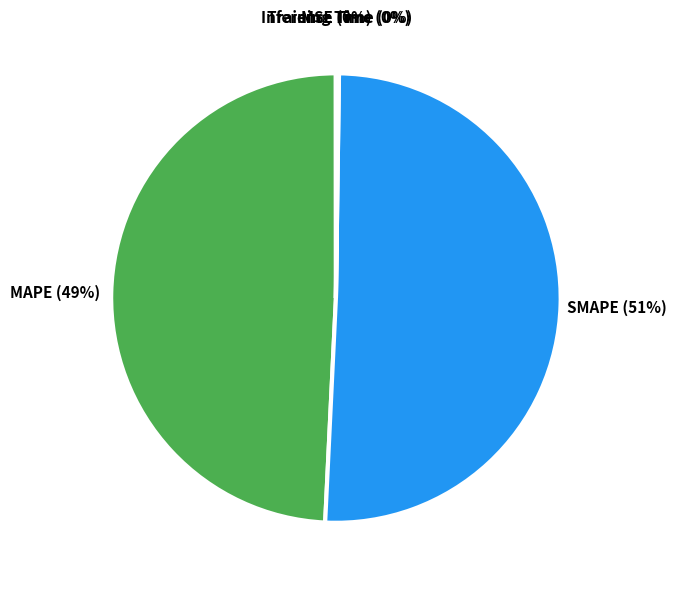

Does SMAPE account for over 50% of the chart?

Yes